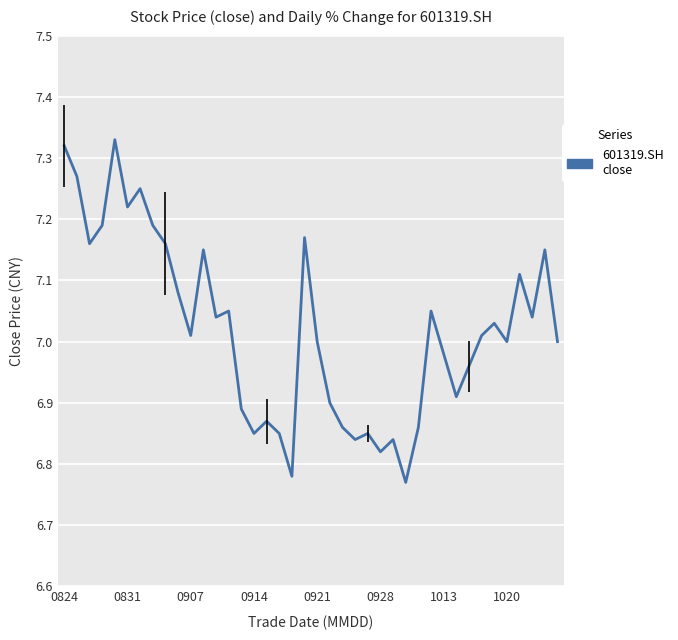

How many lines are shown in the chart?

1